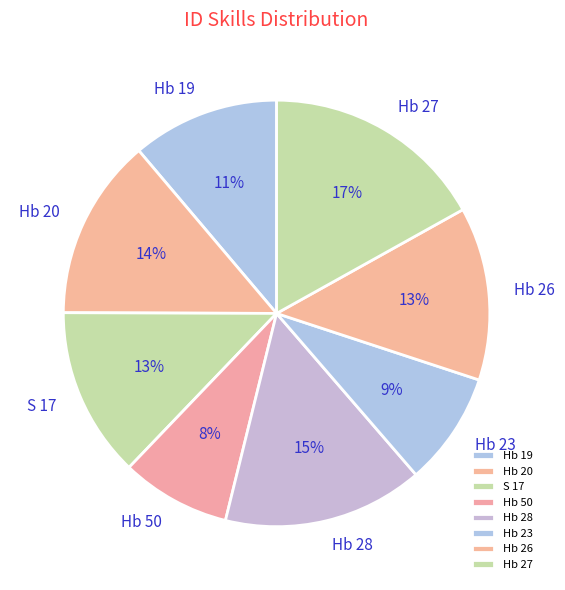

What is the largest slice in the pie chart?

Hb 27